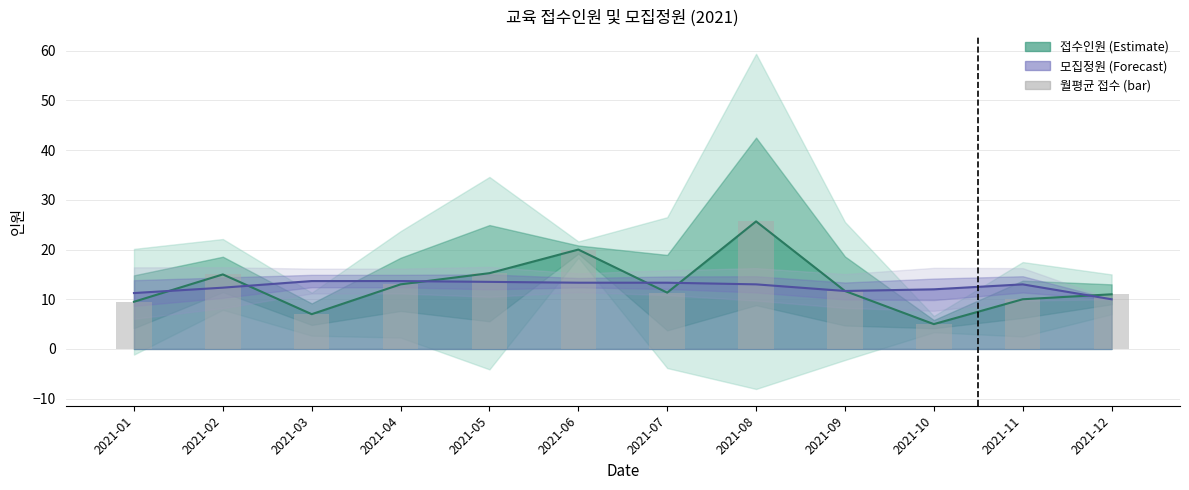

List the labels in order of value, largest first.

2021-08, 2021-06, 2021-05, 2021-02, 2021-04, 2021-09, 2021-07, 2021-12, 2021-11, 2021-01, 2021-03, 2021-10